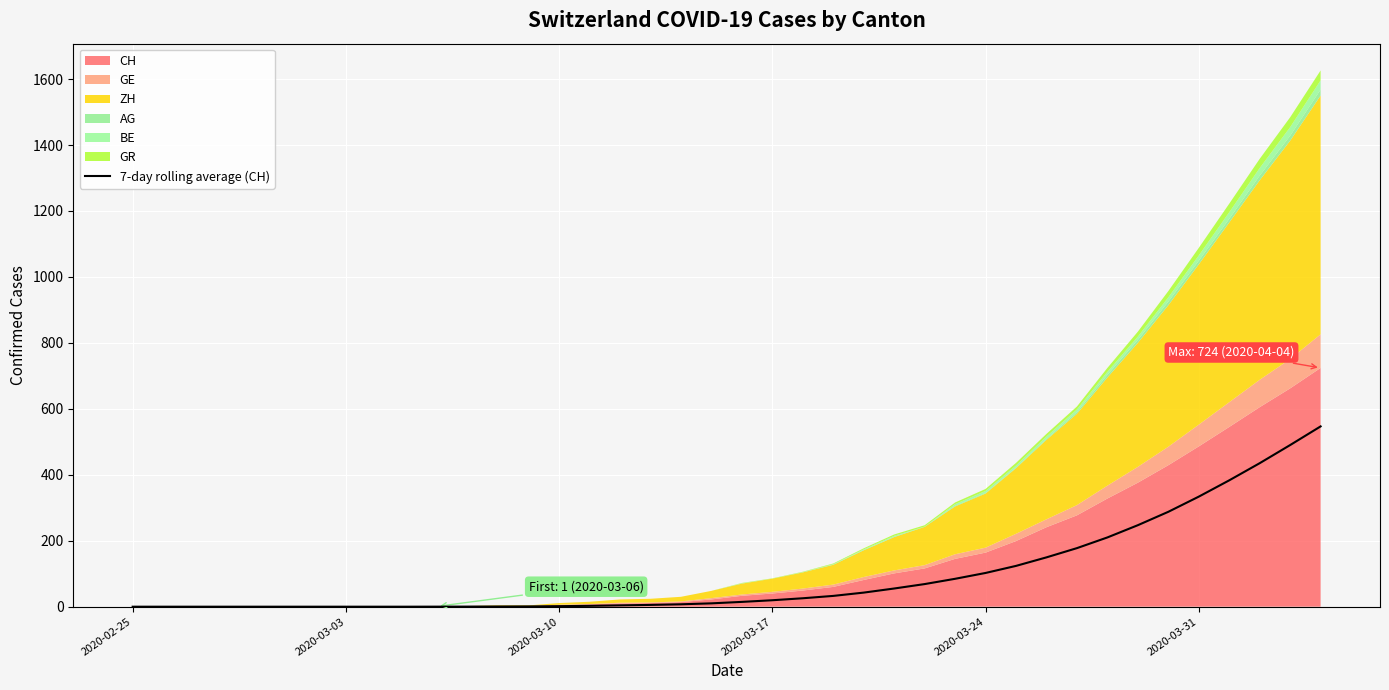

True or false: the data has more than 0 interior local peaks.

False